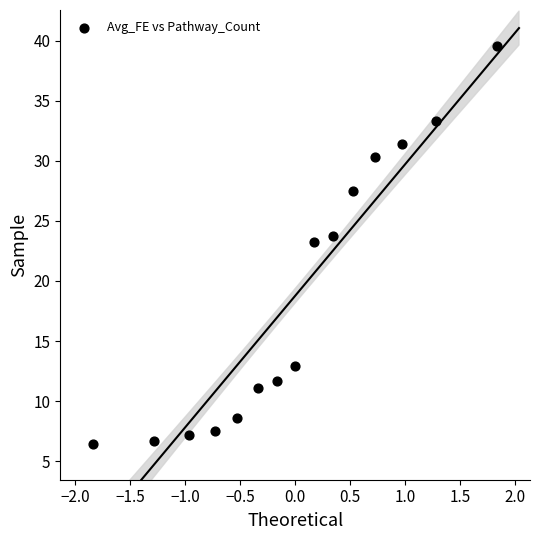

What Y value in the scatter plot is closest to 22?

23.3